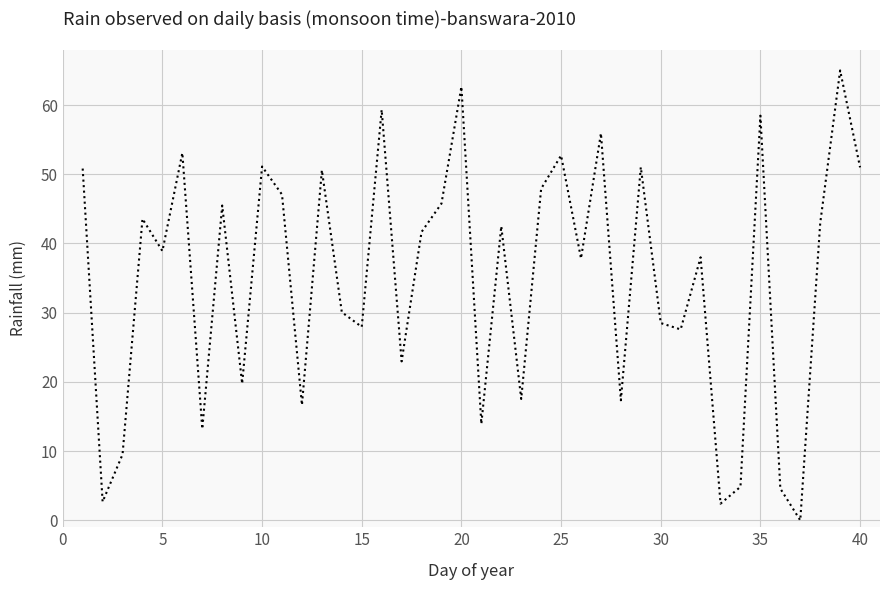

What is the difference between the maximum and minimum values?

65.0